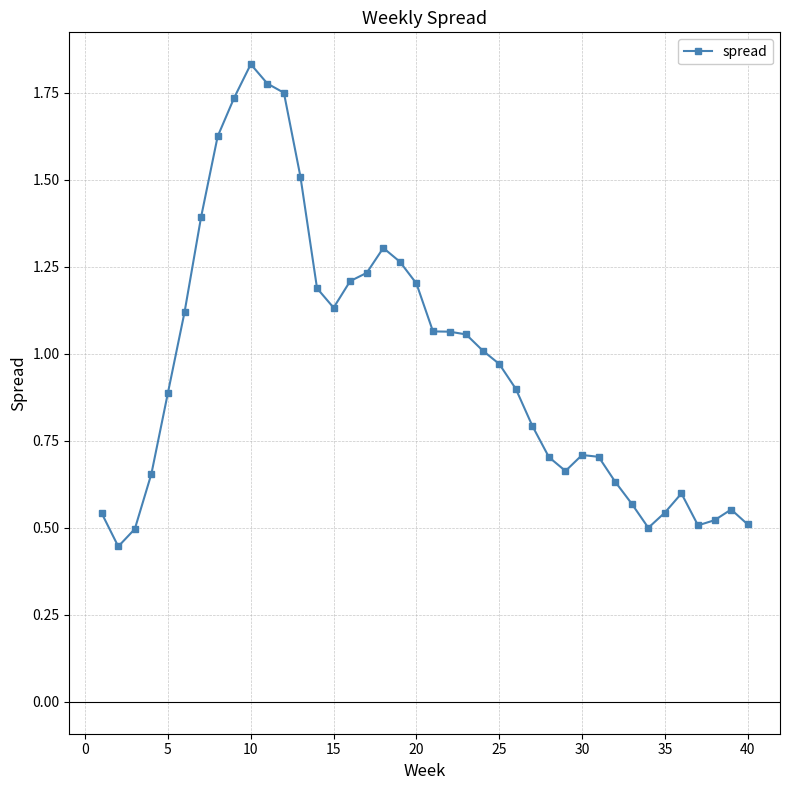

What is the difference between the maximum and minimum values?

1.4